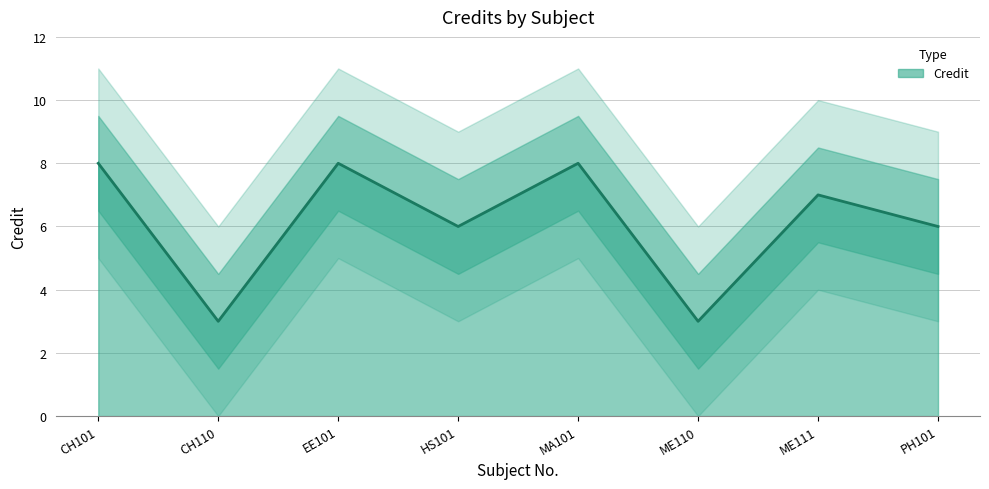

How many data points does each series have?

8